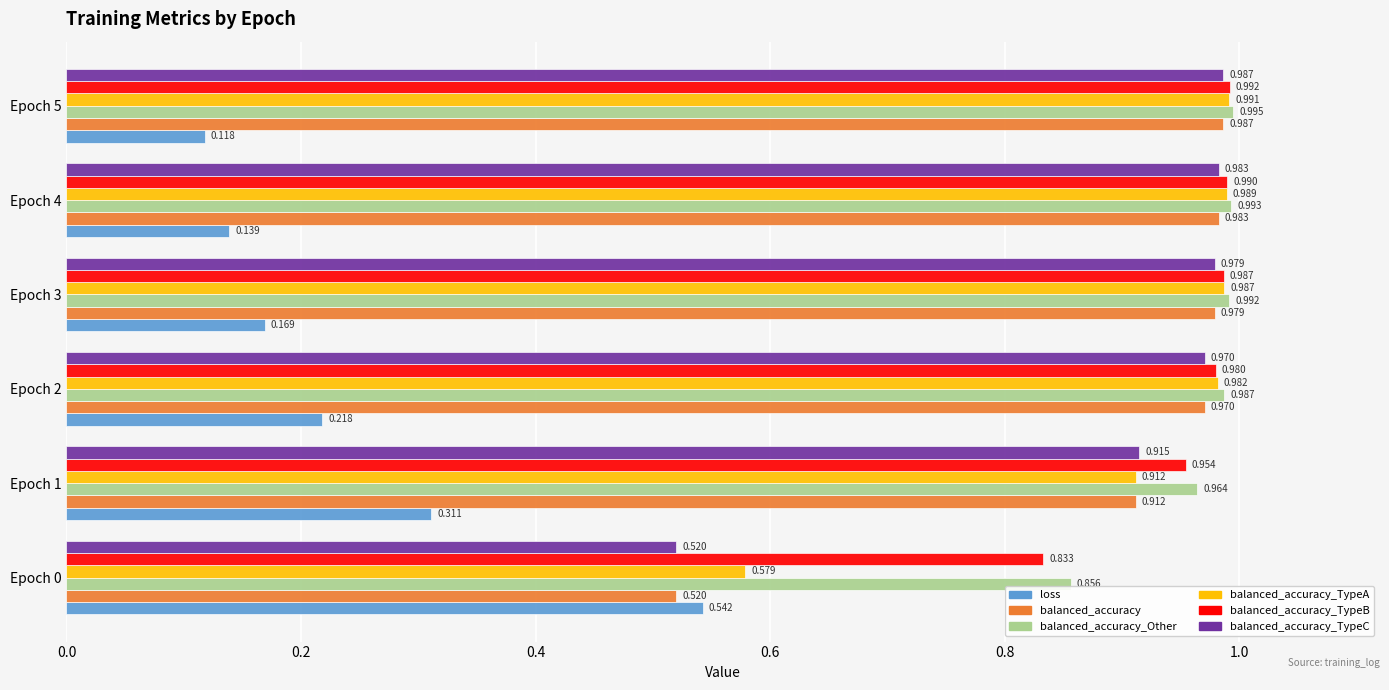

What are all the series names shown in the legend?

loss, balanced_accuracy, balanced_accuracy_Other, balanced_accuracy_TypeA, balanced_accuracy_TypeB, balanced_accuracy_TypeC